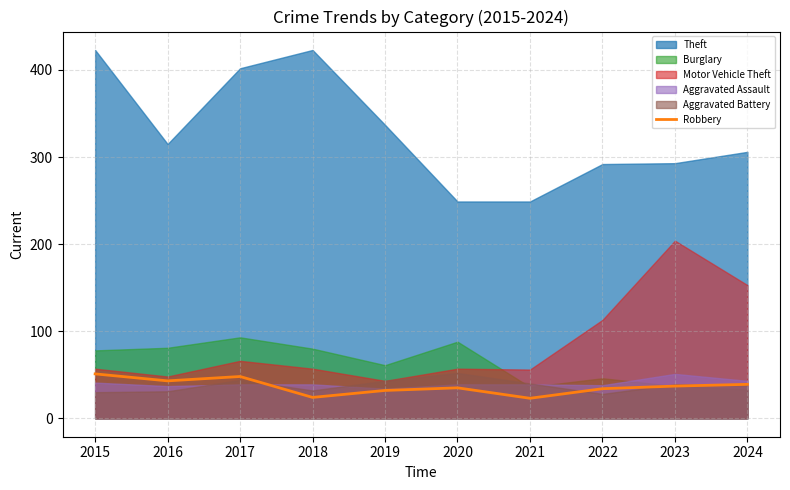

True or false: the data has more than 1 interior local peaks.

True